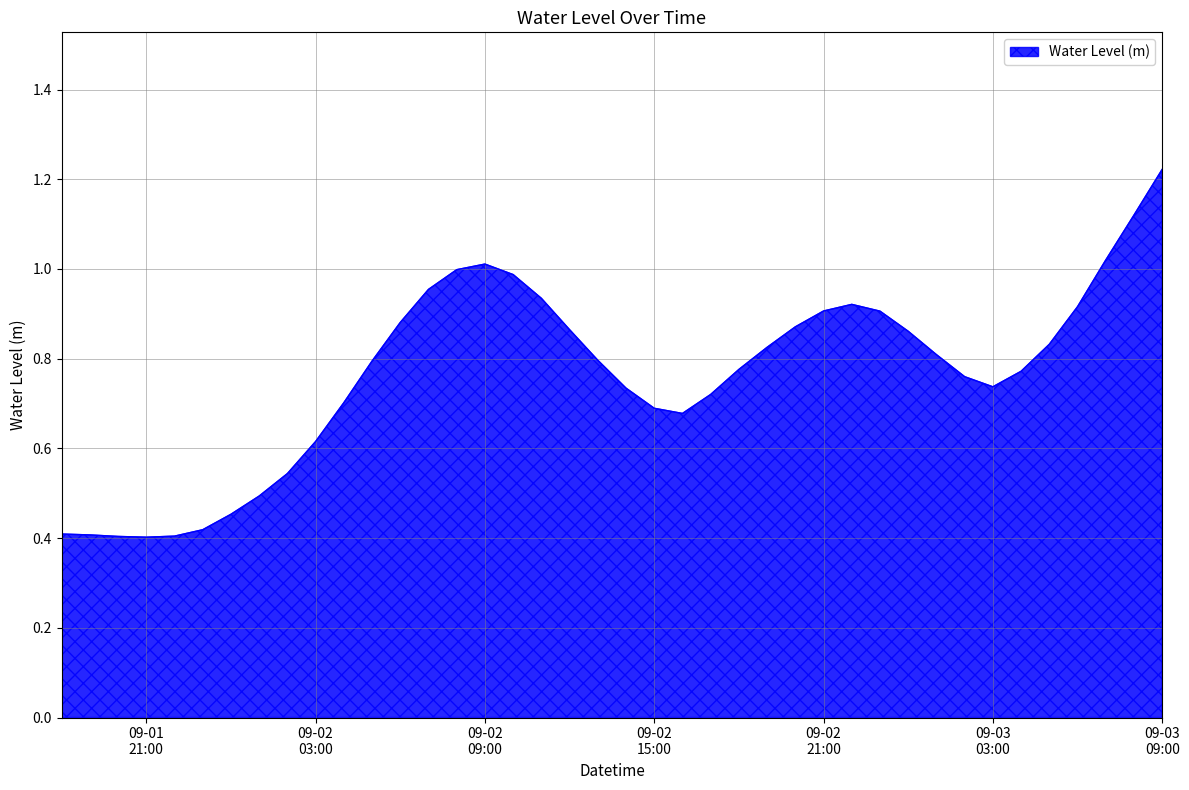

List the labels in order of value, largest first.

2025-09-03 09:00:00, 2025-09-03 08:00:00, 2025-09-03 07:00:00, 2025-09-02 09:00:00, 2025-09-02 08:00:00, 2025-09-02 10:00:00, 2025-09-02 07:00:00, 2025-09-02 11:00:00, 2025-09-02 22:00:00, 2025-09-03 06:00:00, 2025-09-02 21:00:00, 2025-09-02 23:00:00, 2025-09-02 06:00:00, 2025-09-02 20:00:00, 2025-09-02 12:00:00, 2025-09-03 00:00:00, 2025-09-03 05:00:00, 2025-09-02 19:00:00, 2025-09-03 01:00:00, 2025-09-02 13:00:00, 2025-09-02 05:00:00, 2025-09-02 18:00:00, 2025-09-03 04:00:00, 2025-09-03 02:00:00, 2025-09-03 03:00:00, 2025-09-02 14:00:00, 2025-09-02 17:00:00, 2025-09-02 04:00:00, 2025-09-02 15:00:00, 2025-09-02 16:00:00, 2025-09-02 03:00:00, 2025-09-02 02:00:00, 2025-09-02 01:00:00, 2025-09-02 00:00:00, 2025-09-01 23:00:00, 2025-09-01 18:00:00, 2025-09-01 19:00:00, 2025-09-01 22:00:00, 2025-09-01 20:00:00, 2025-09-01 21:00:00